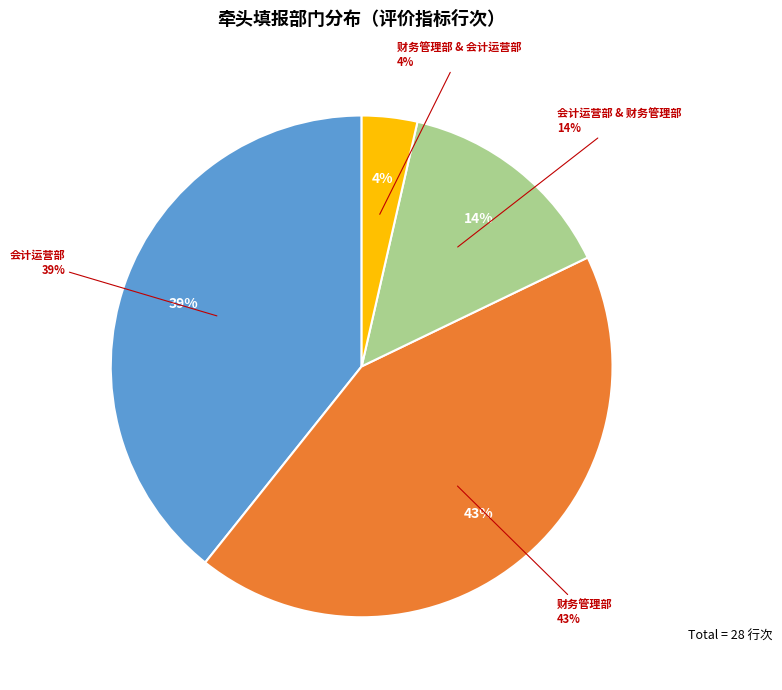

Combined, do 会计运营部 & 财务管理部 and 会计运营部 account for over 50%?

Yes